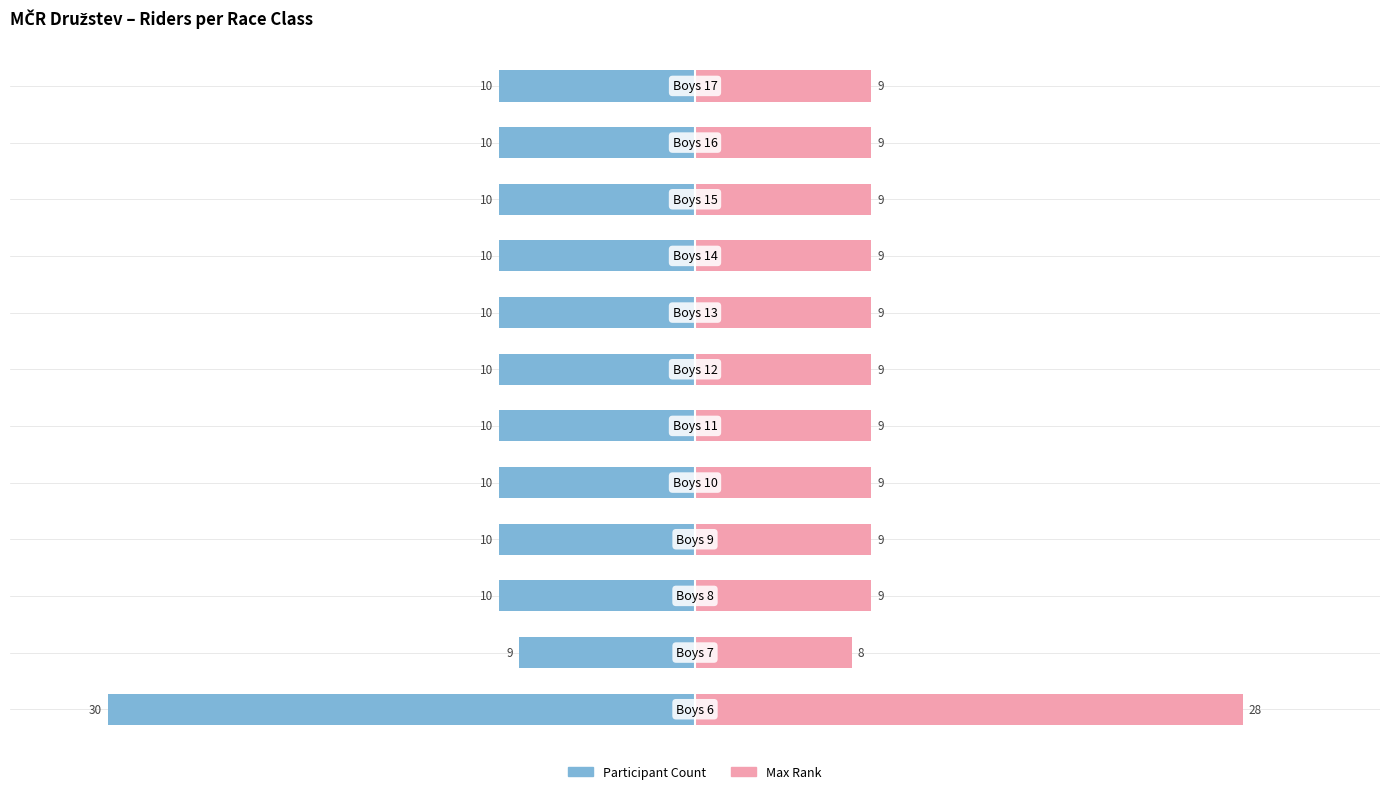

Which series changed the most between −40 and 40?

Participant Count